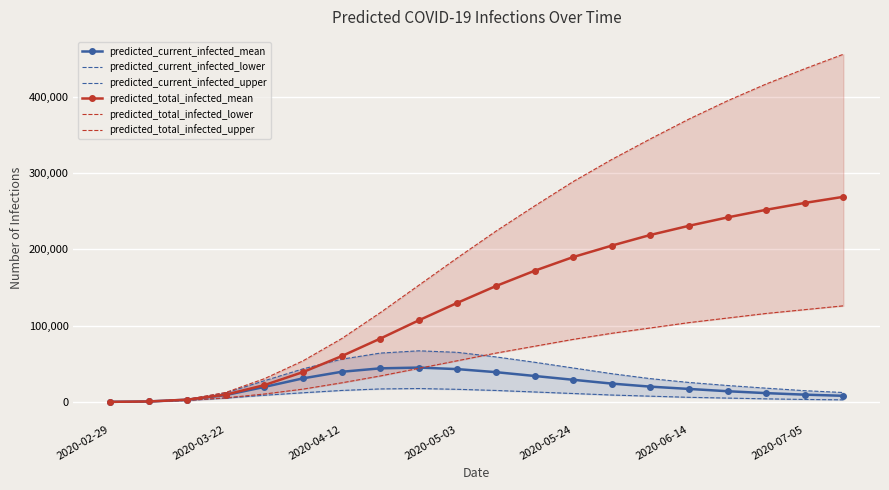

In predicted_current_infected_lower, how many points are higher than both neighbors (excluding endpoints)?

1